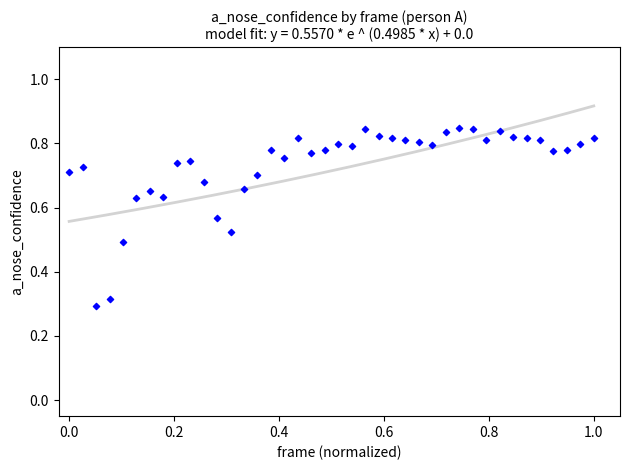

What is the range of X values (max minus min)?

1.0